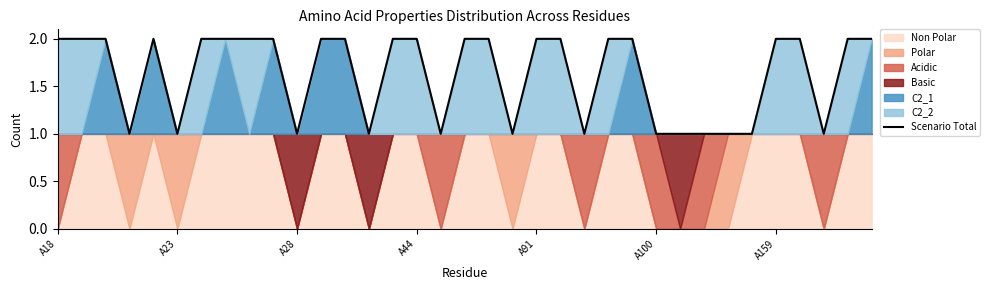

The Scenario Total series shows 2 at A44. True or false?

True